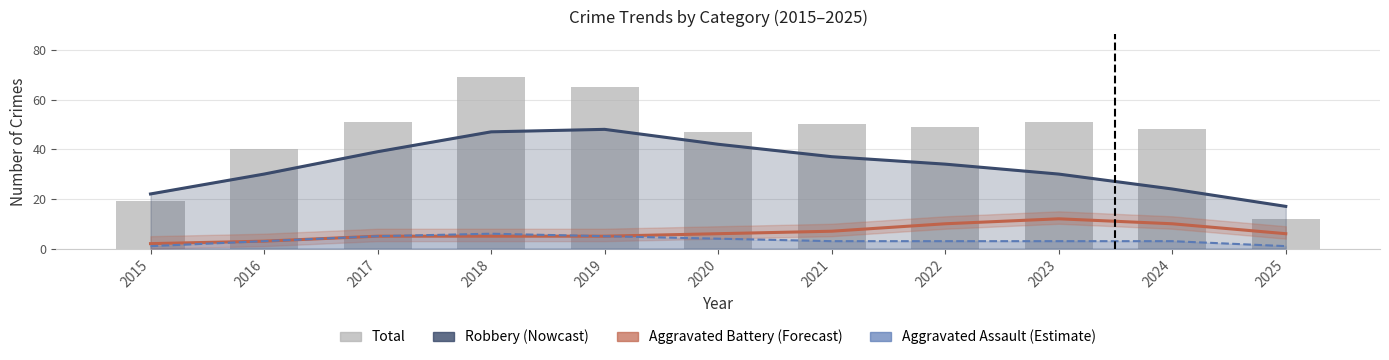

Count the number of categories in the chart.

11